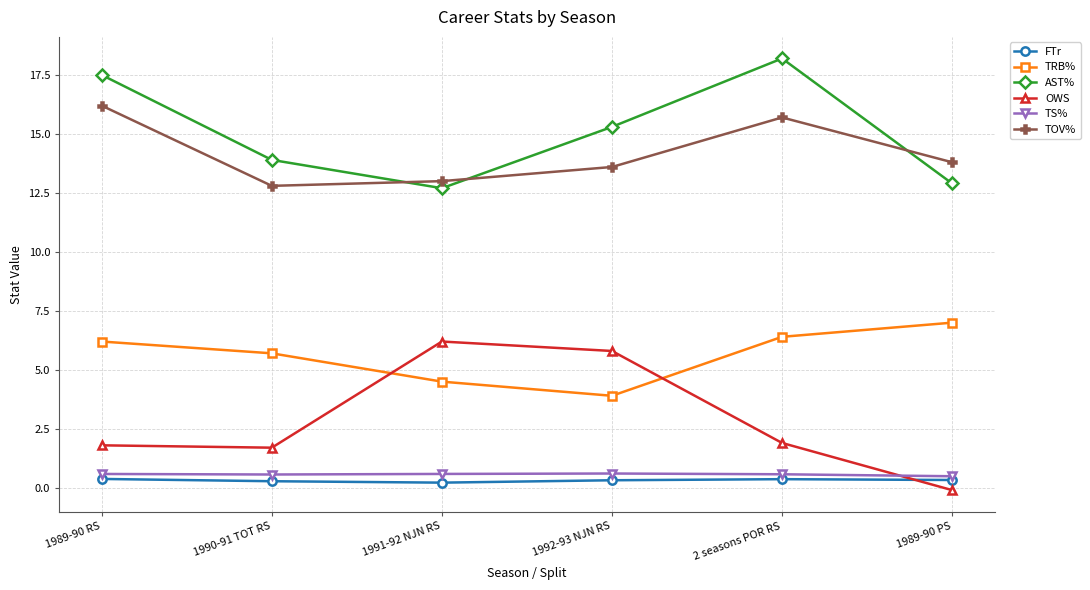

True or false: FTr and TRB% intersect in this chart.

False